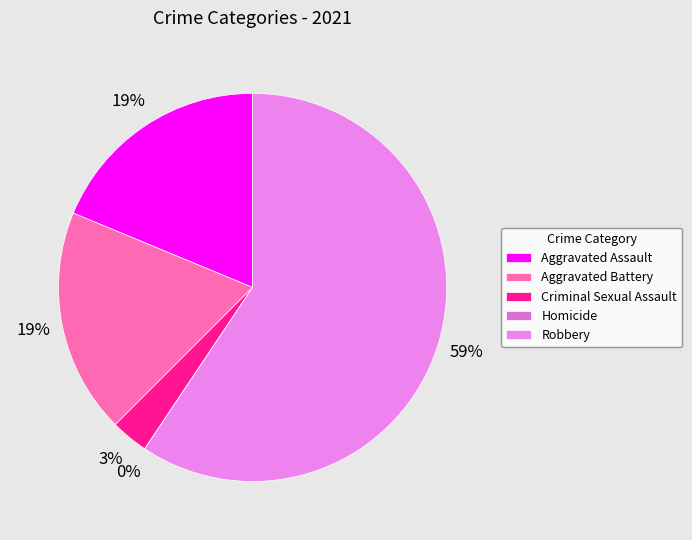

What percentage is the Aggravated Battery slice, to the nearest percent?

19%